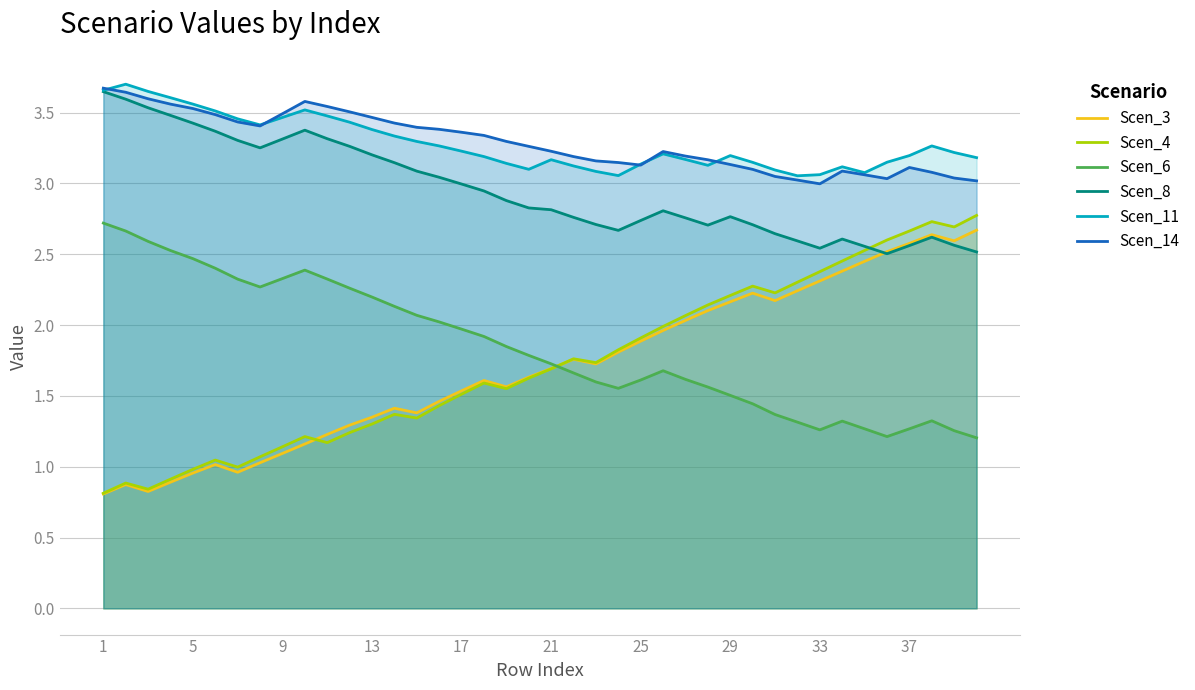

True or false: Scen_6 has more than 1 points higher than both neighbors.

True